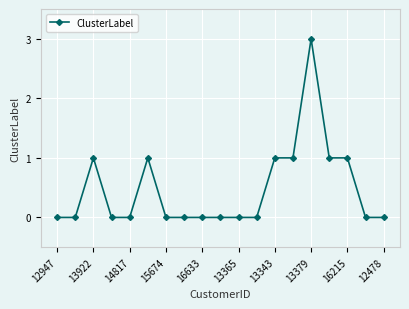

Reading right to left, what are all the values shown in this chart?

0	0	1	1	3	1	1	0	0	0	0	0	0	1	0	0	1	0	0